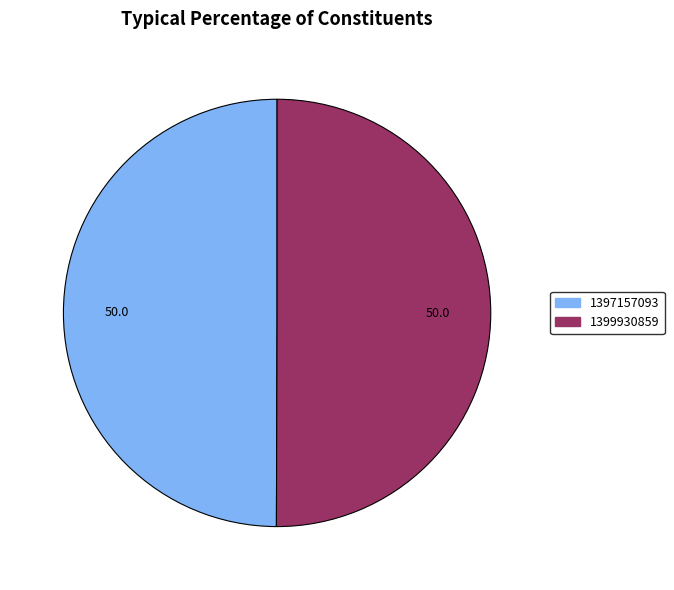

Do 1397157093 and 1399930859 together represent more than half of the pie?

Yes